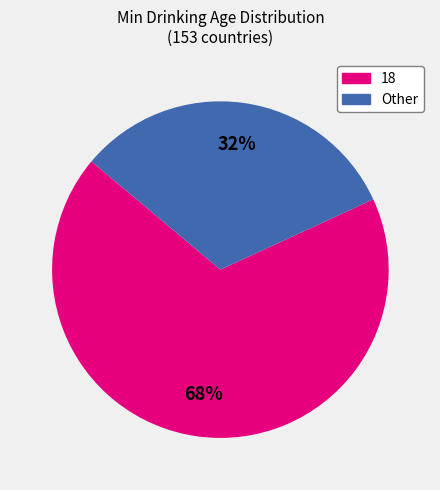

Is there a majority slice in this chart?

Yes